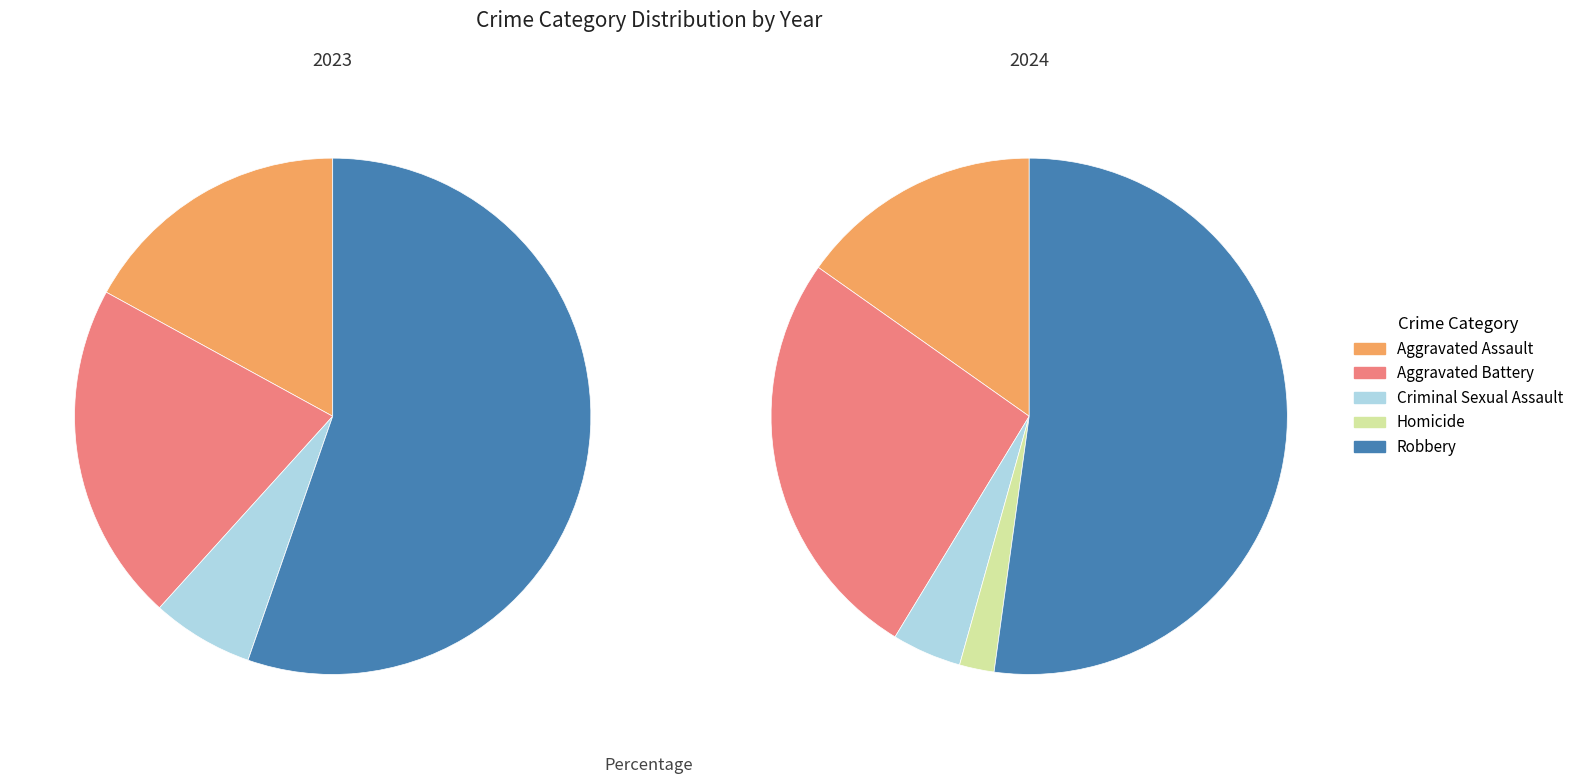

To the nearest percent, what portion does Aggravated Assault represent?

15%